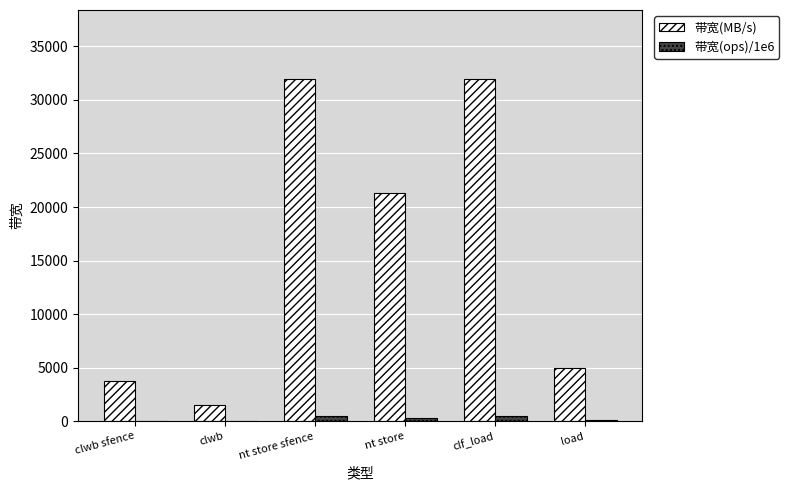

What are all the series names shown in the legend?

带宽(MB/s), 带宽(ops)/1e6